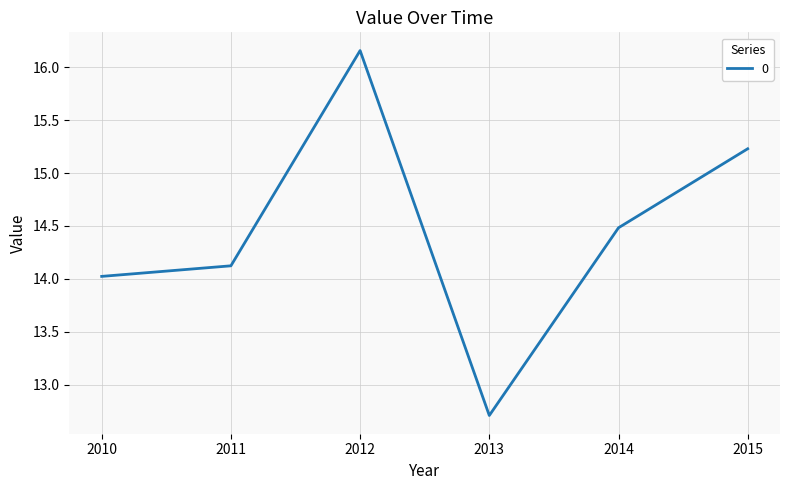

True or false: the data has more than 0 interior local peaks.

True